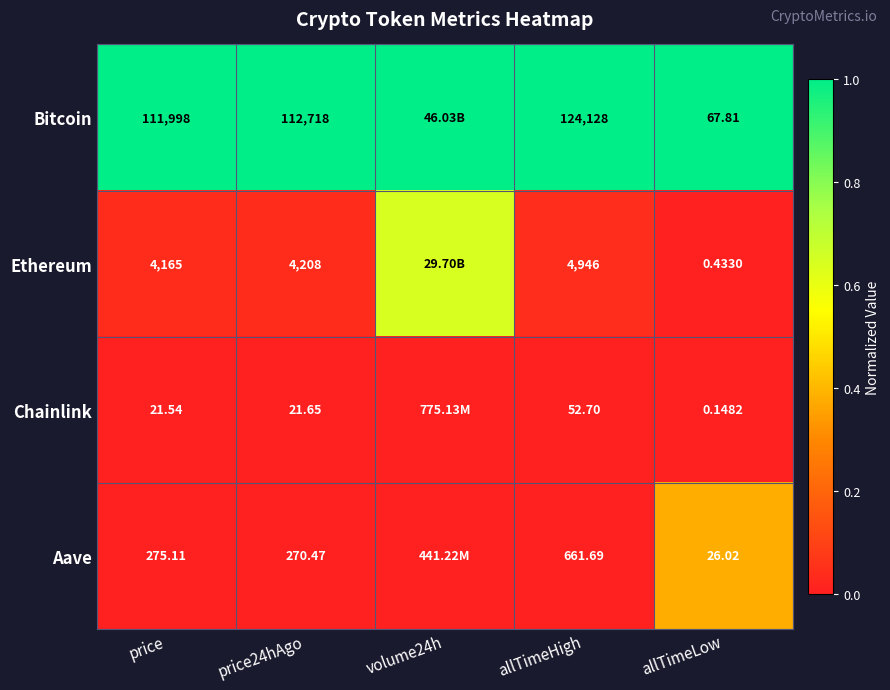

At how many categories does at least one series exceed 0?

5